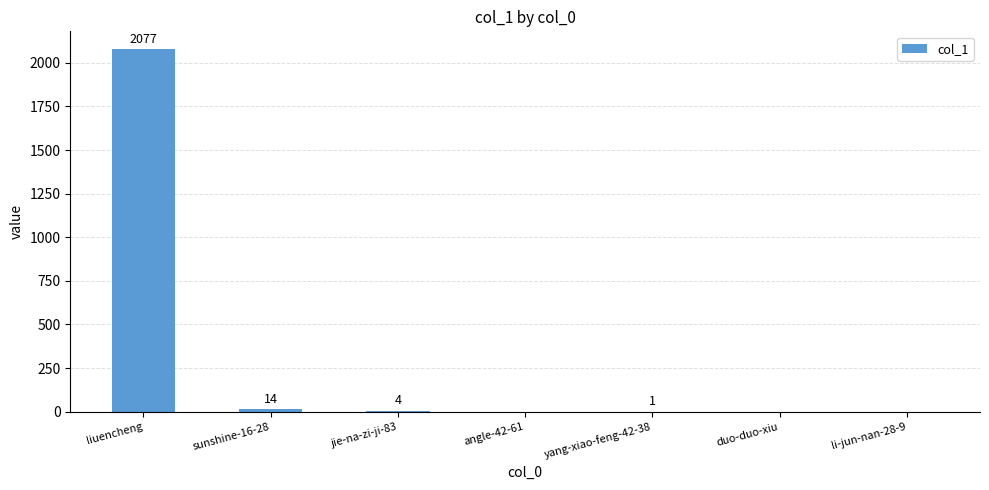

What is the change in value from jie-na-zi-ji-83 to duo-duo-xiu?

-4